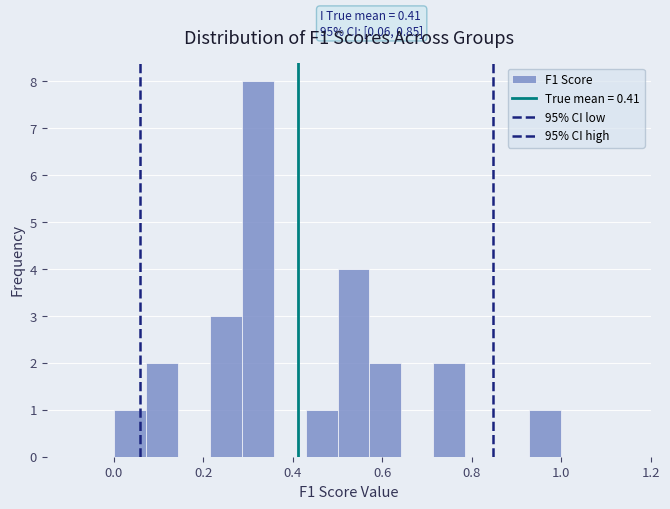

Read against the x-axis, roughly where is the centre of the tallest bar?

0.32